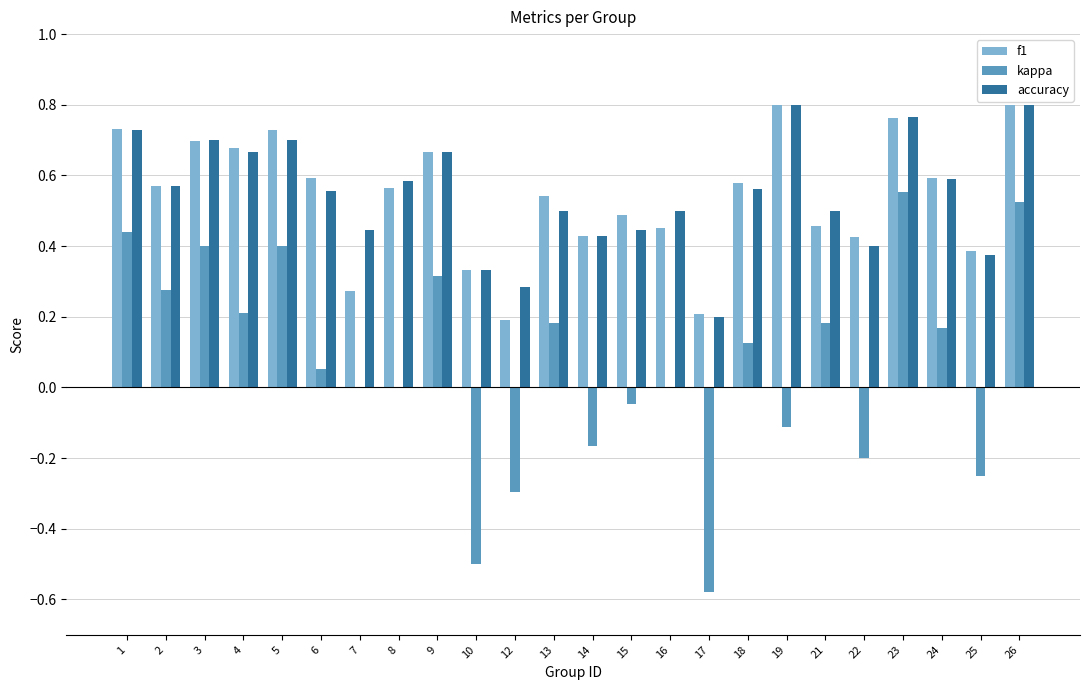

Between 7 and 18, which series saw the biggest shift?

f1